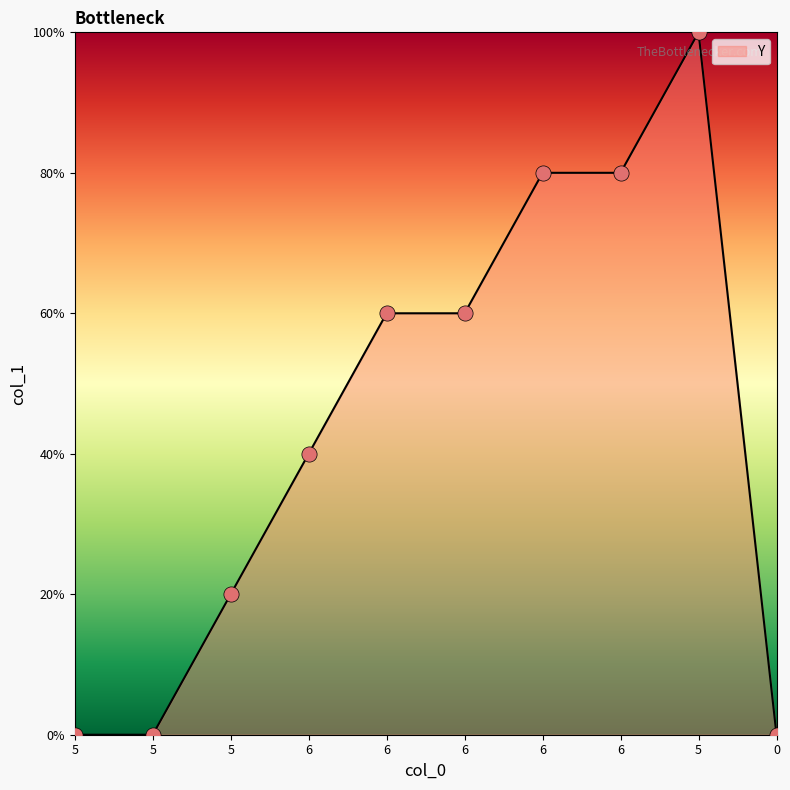

Which has a higher value, 5 or 6?

6